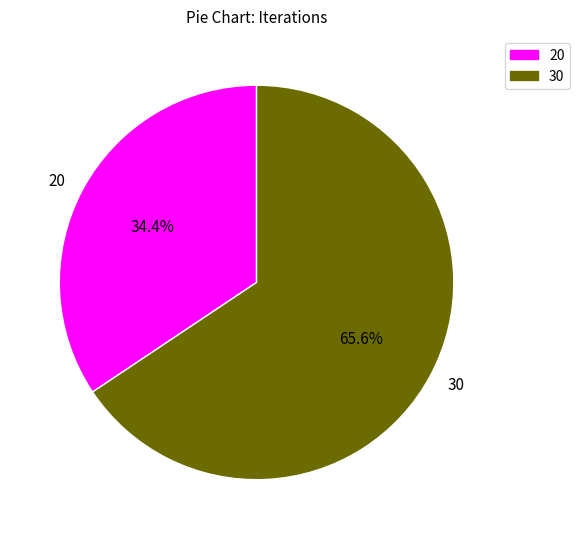

How many segments does this pie chart have?

2